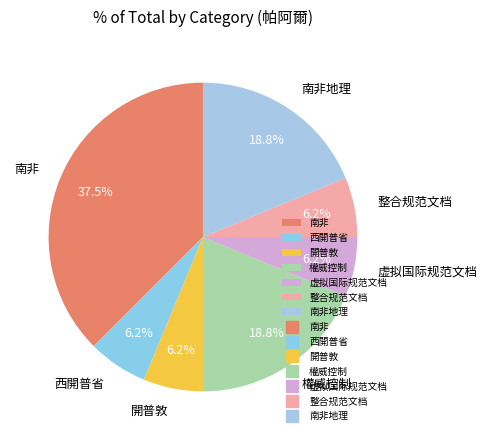

Is the sum of 權威控制 and 西開普省 greater than half?

No